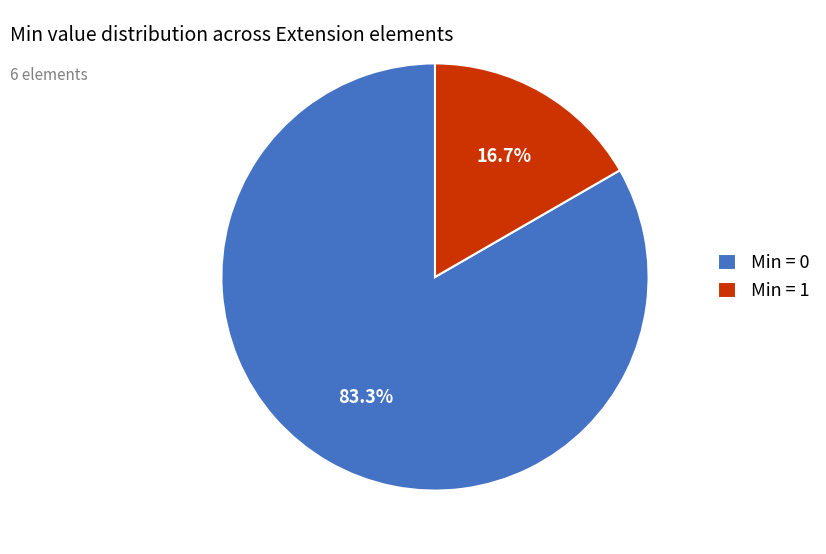

Which category accounts for the majority?

Min = 0